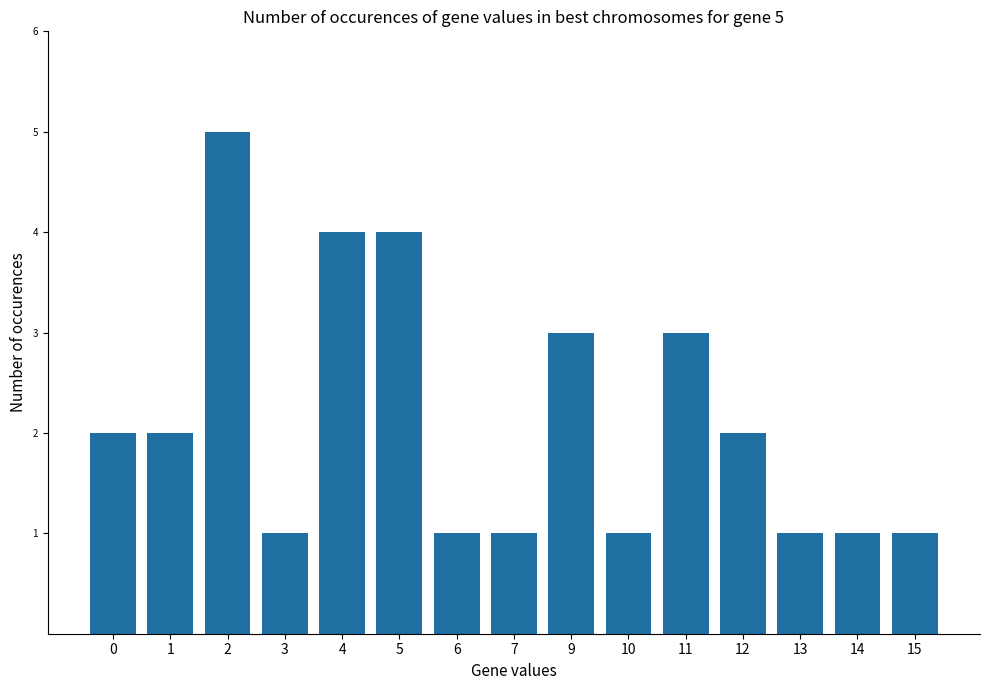

What is the minimum value shown in the chart?

1